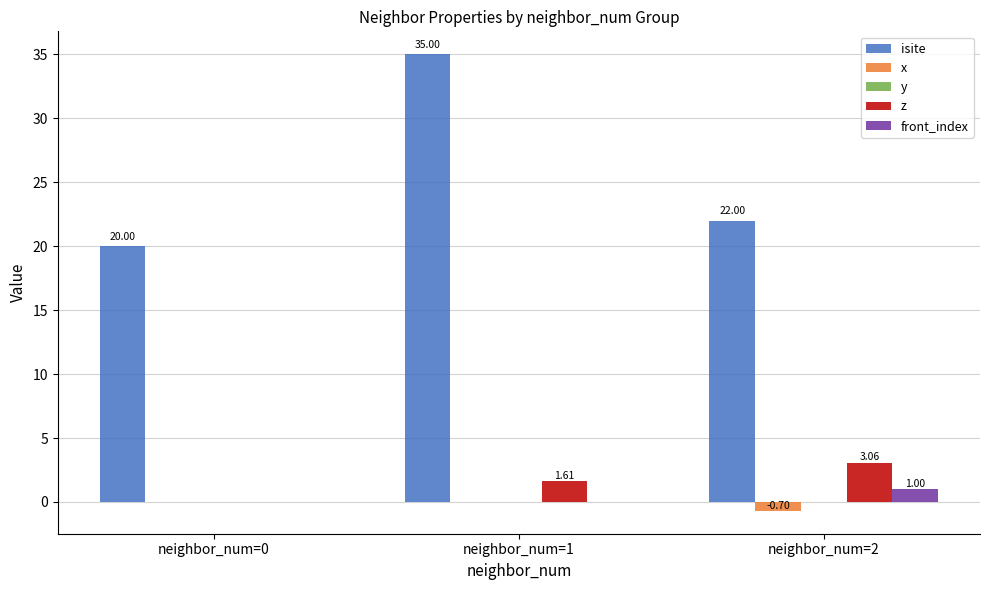

Which series has the largest total across all categories?

isite